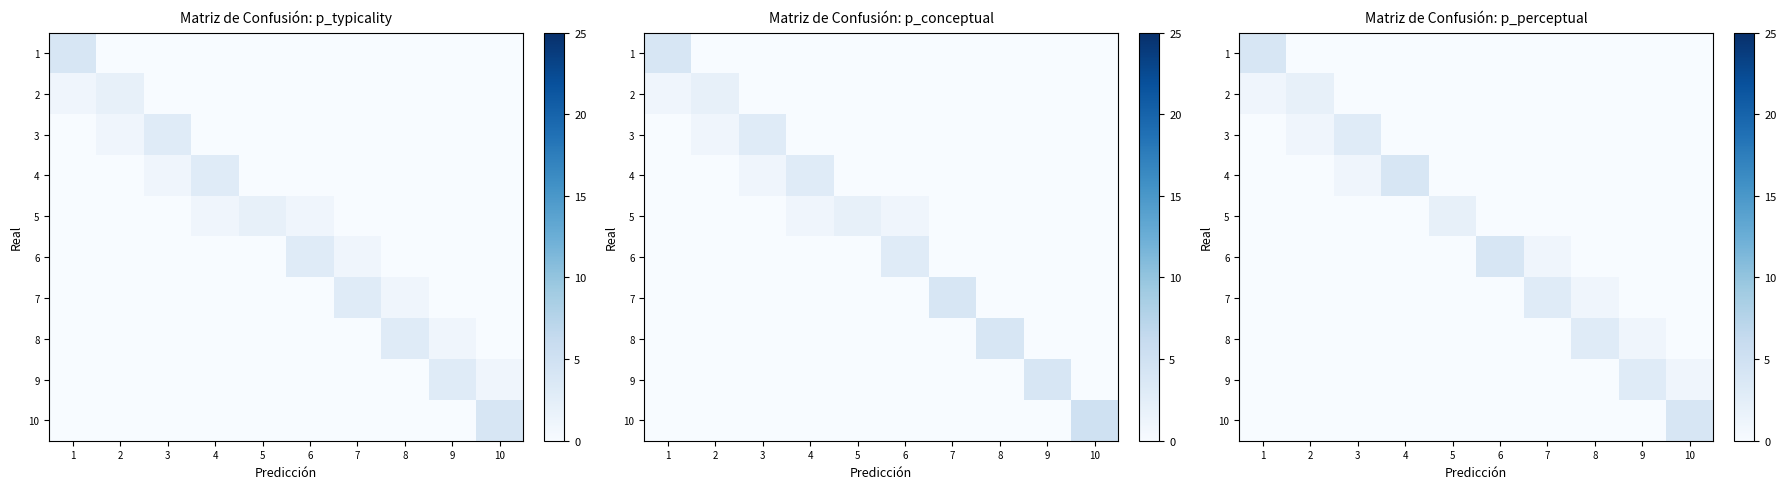

The value of 3 at 4 is 0. True or false?

True